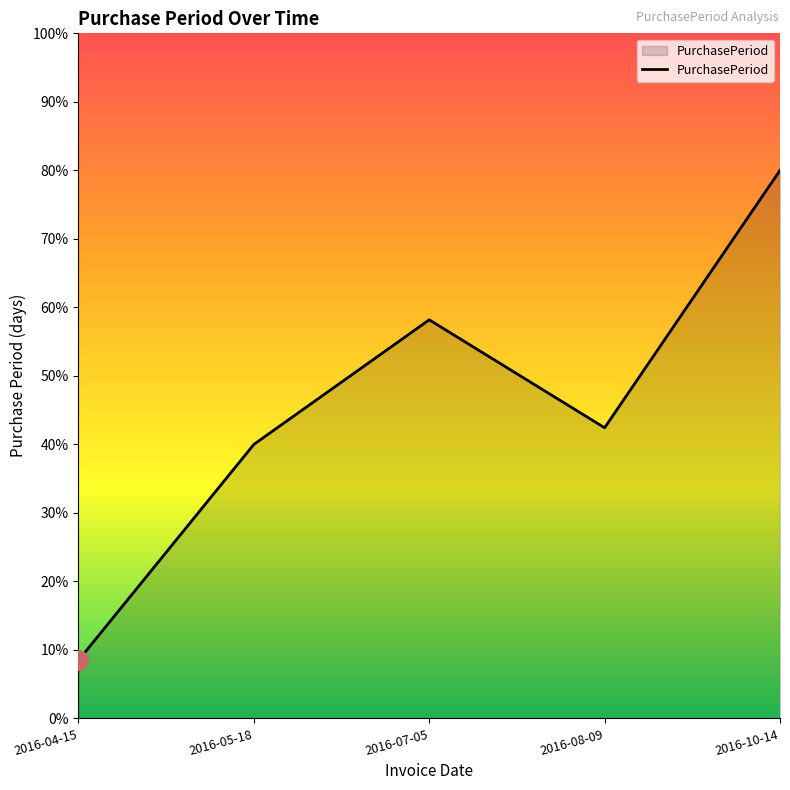

Where is the first local maximum?

2016-07-05